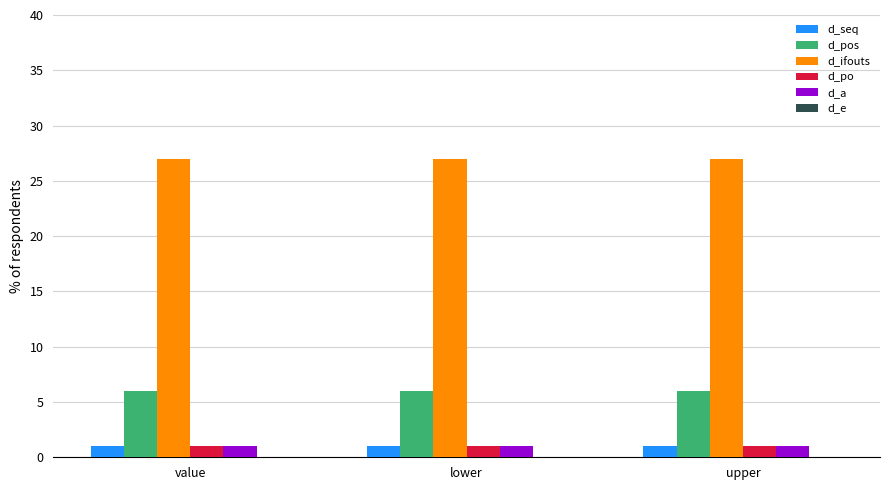

What is the spread (max minus min) of values at value?

26